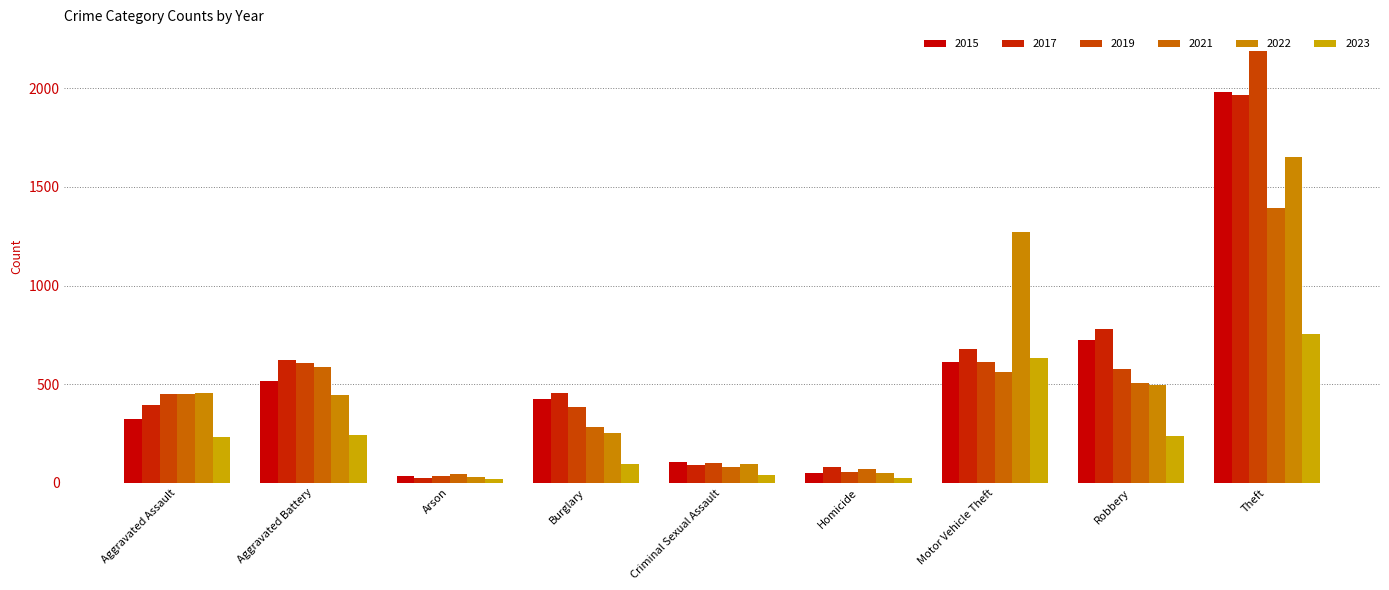

How many bars are there in each group?

6